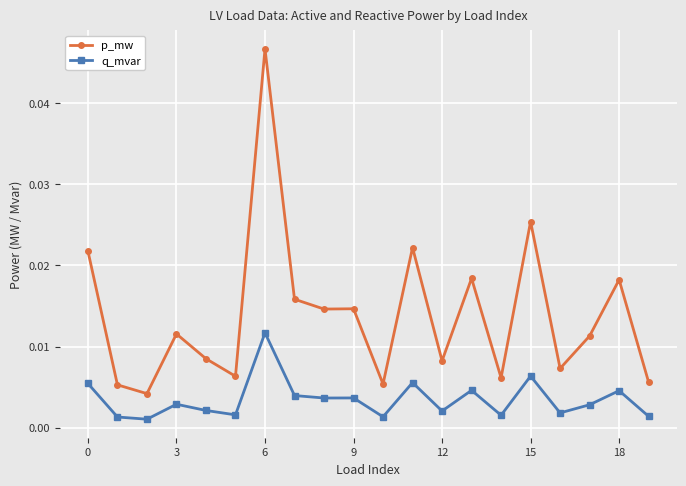

Which series has the largest total across all categories?

p_mw